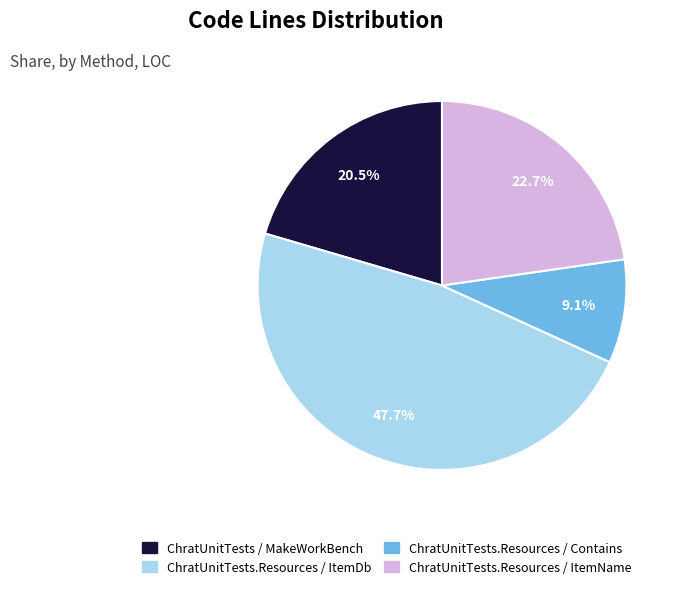

To the nearest percent, what is the difference between the ChratUnitTests / MakeWorkBench and ChratUnitTests.Resources / Contains slice percentages?

11%